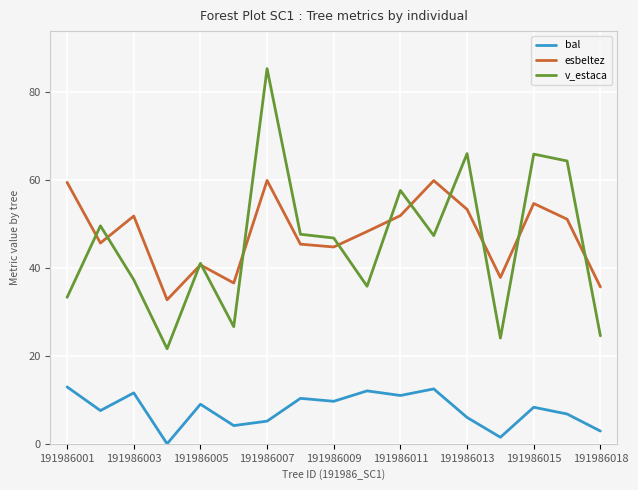

Rank the series by their maximum value, from lowest to highest.

bal, esbeltez, v_estaca